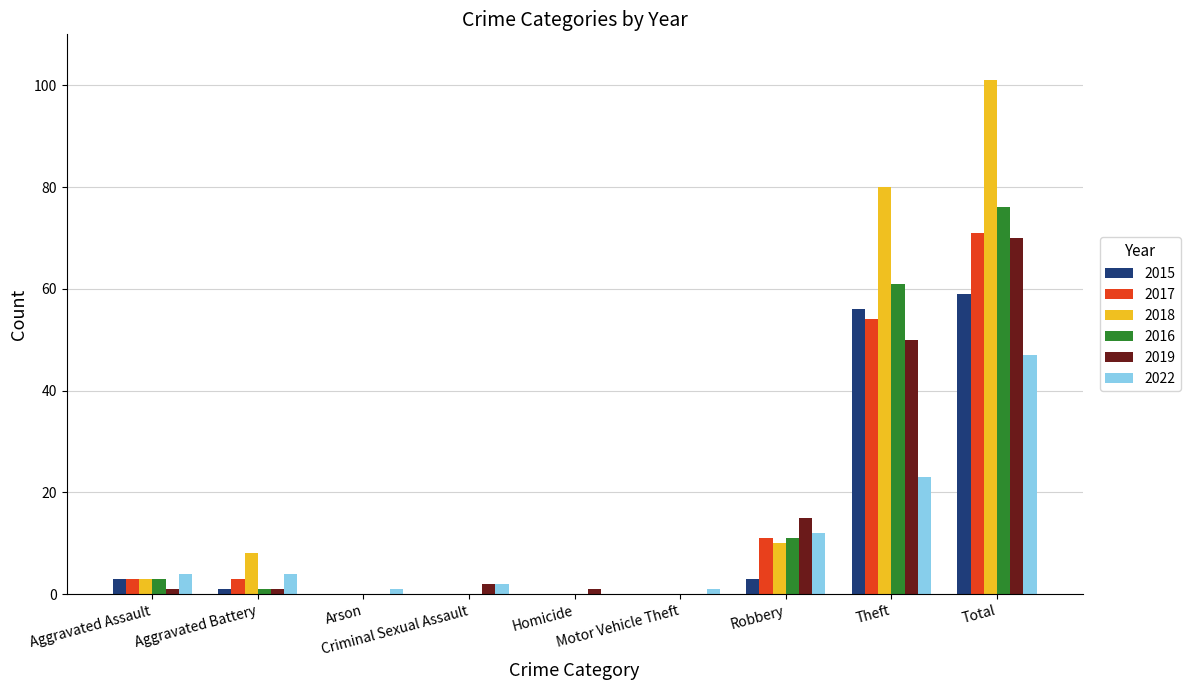

What is the spread (max minus min) of values at Robbery?

12